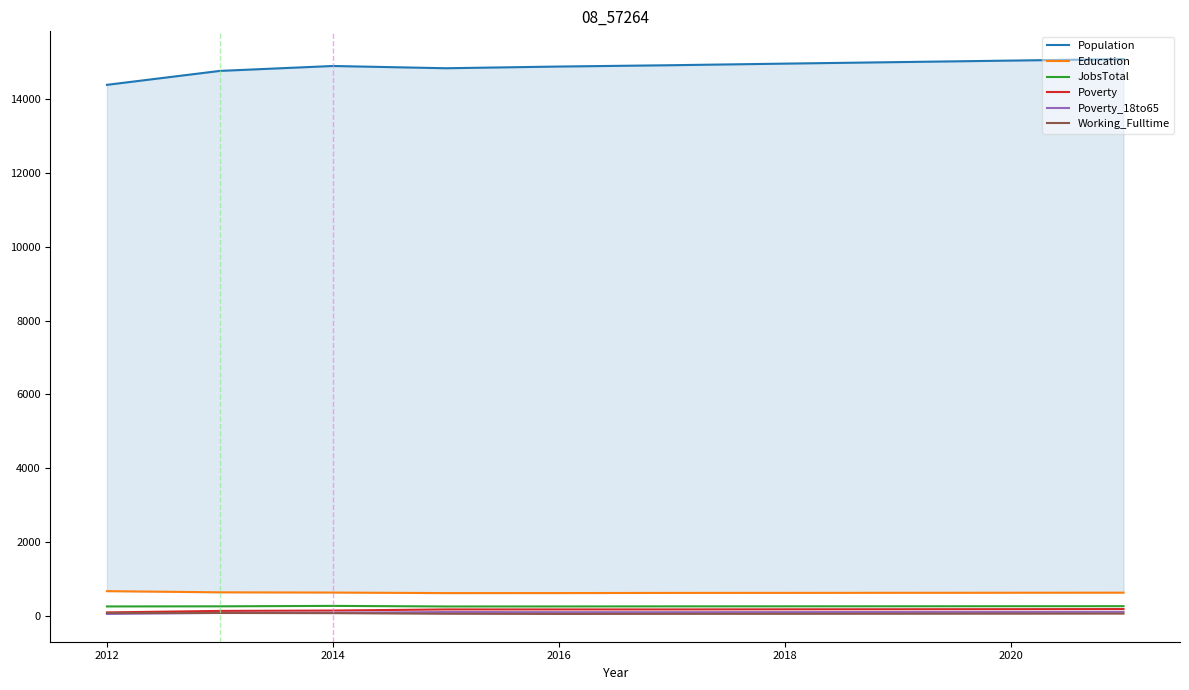

What is the difference between the maximum and minimum values in the Education series?

53